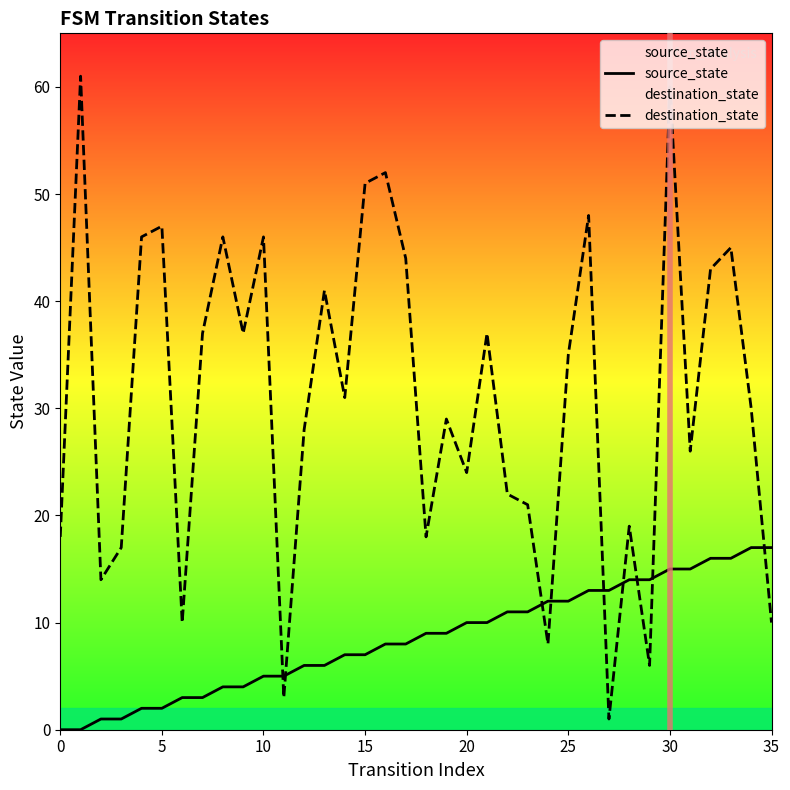

Reading left to right, extract all data points from this chart.

source_state: 0	0	1	1	2	2	3	3	4	4	5	5	6	6	7	7	8	8	9	9	10	10	11	11	12	12	13	13	14	14	15	15	16	16	17	17
destination_state: 18	61	14	17	46	47	10	37	46	37	46	3	28	41	31	51	52	44	18	29	24	37	22	21	8	35	48	1	19	6	60	26	43	45	30	10